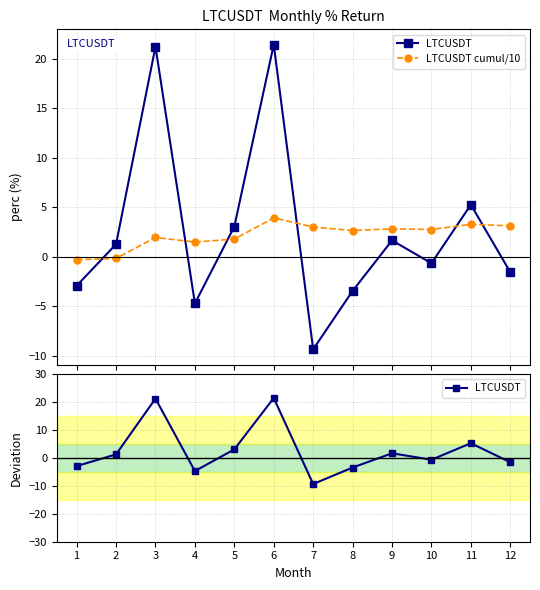

At which category does the chart reach its peak across all series?

6